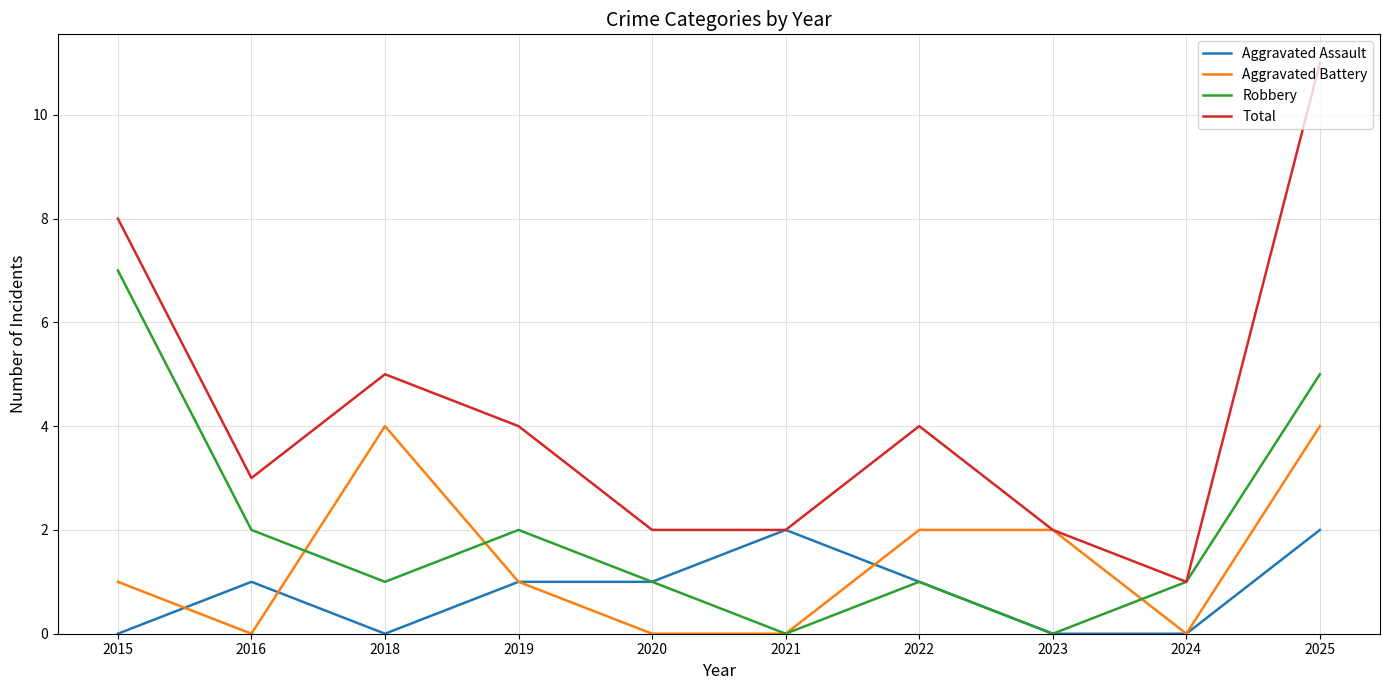

At which category is the sum across all series the highest?

2025